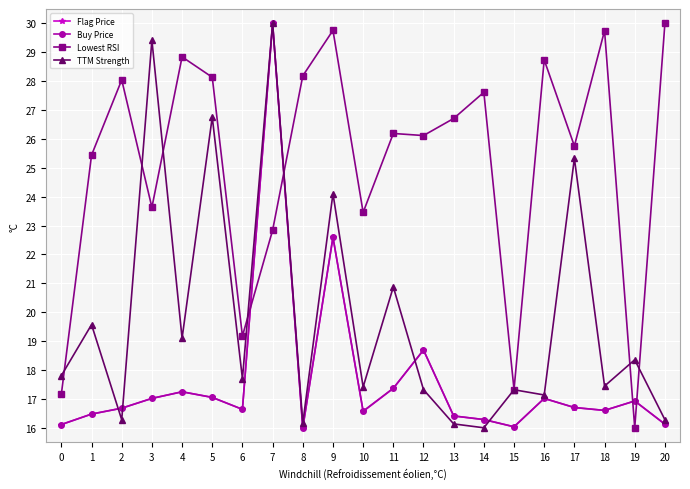

At how many categories does at least one series exceed 20?

17